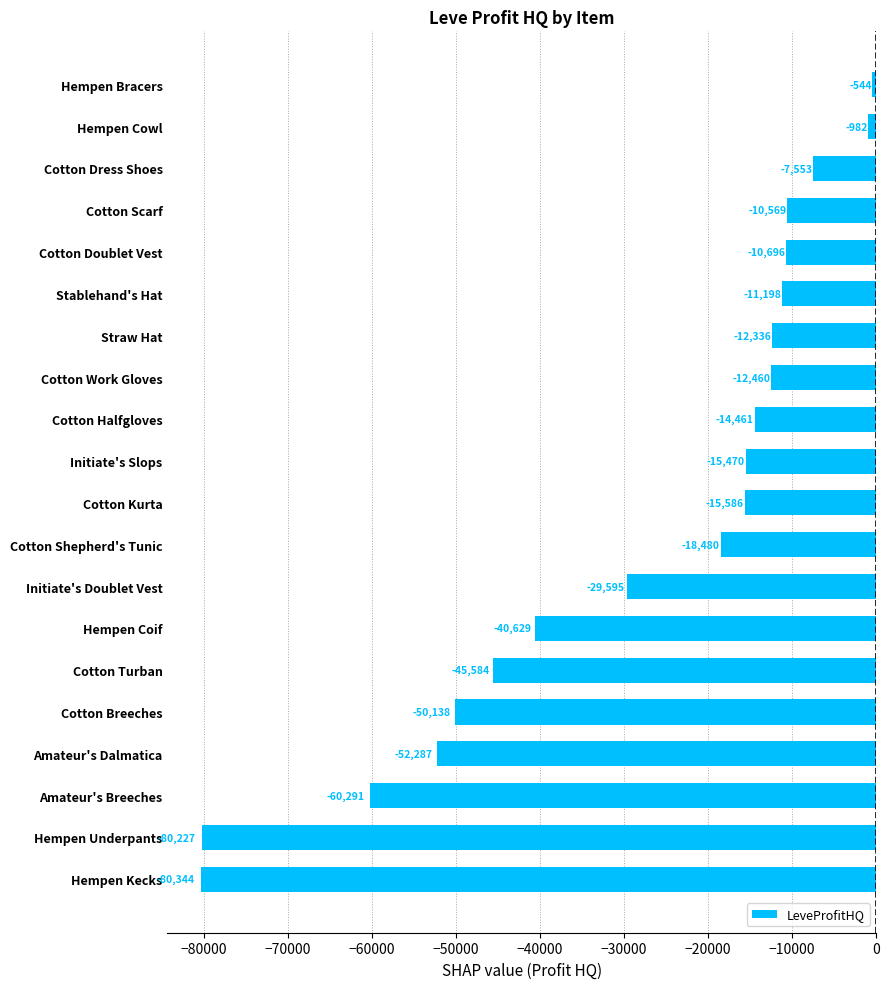

Rank the categories by value from lowest to highest.

Hempen Kecks, Hempen Underpants, Amateur's Breeches, Amateur's Dalmatica, Cotton Breeches, Cotton Turban, Hempen Coif, Initiate's Doublet Vest, Cotton Shepherd's Tunic, Cotton Kurta, Initiate's Slops, Cotton Halfgloves, Cotton Work Gloves, Straw Hat, Stablehand's Hat, Cotton Doublet Vest, Cotton Scarf, Cotton Dress Shoes, Hempen Cowl, Hempen Bracers